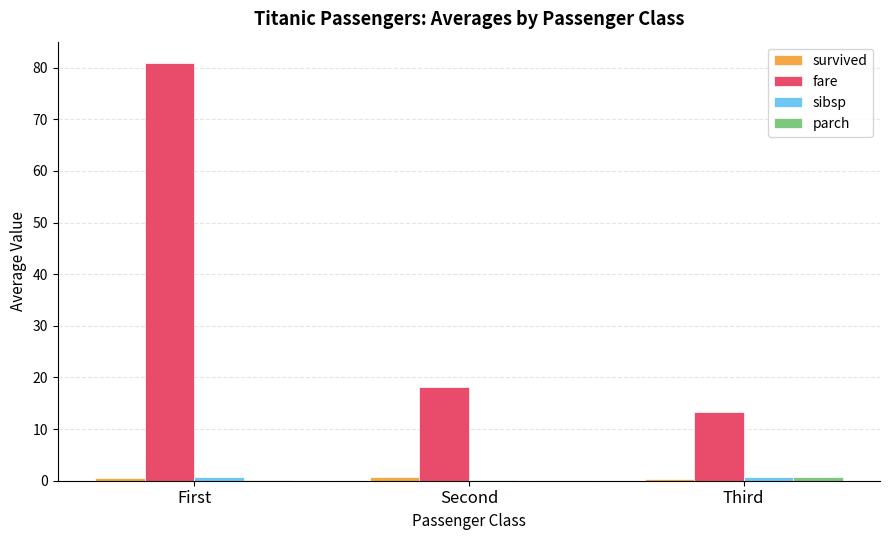

How many groups of bars are there?

3